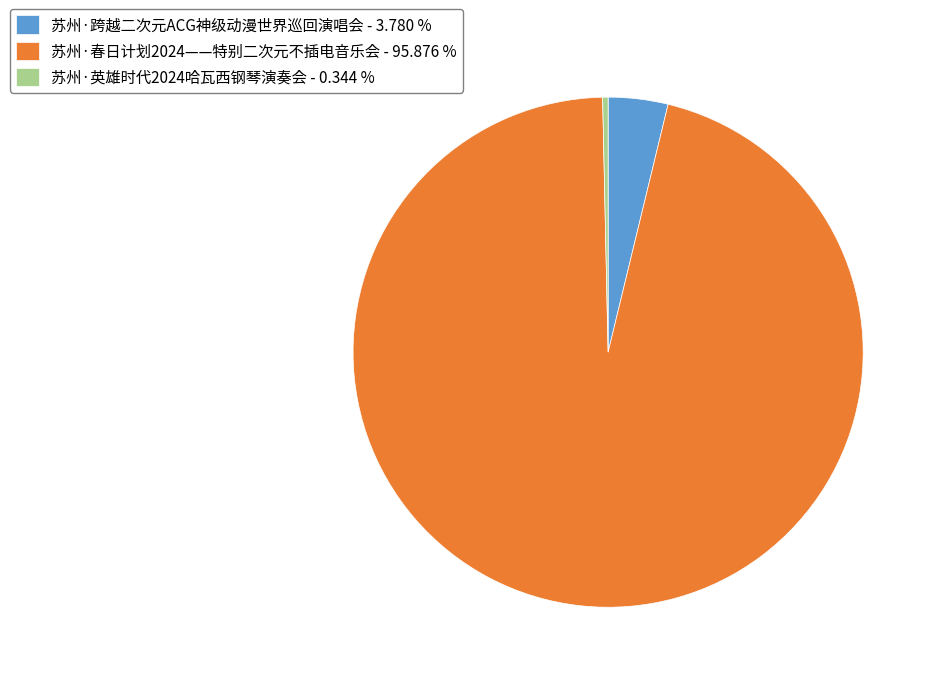

Is there any slice that represents more than half of the pie?

Yes